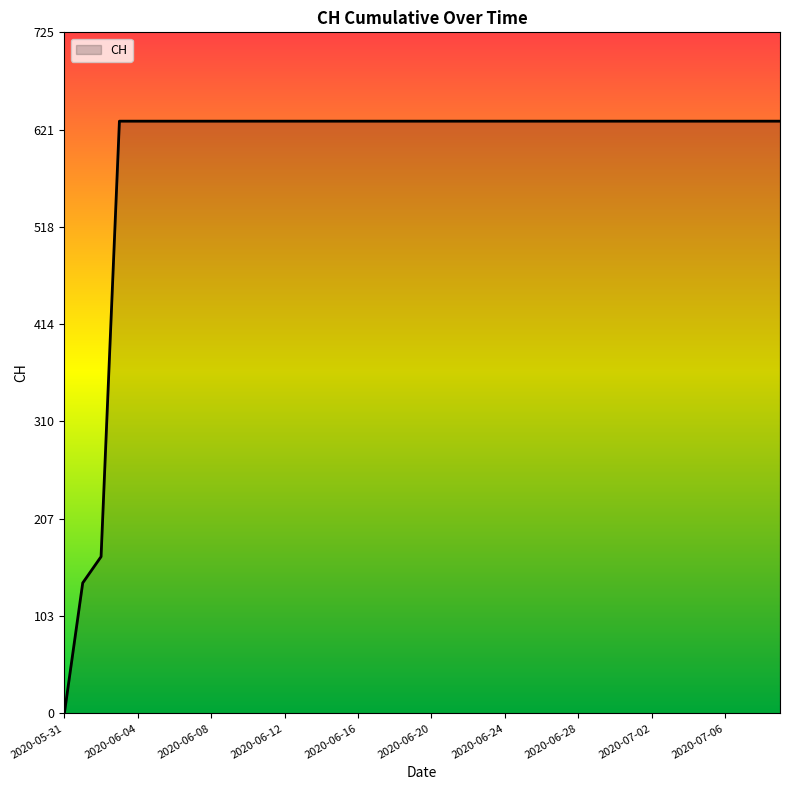

What is the difference between the maximum and minimum values?

631